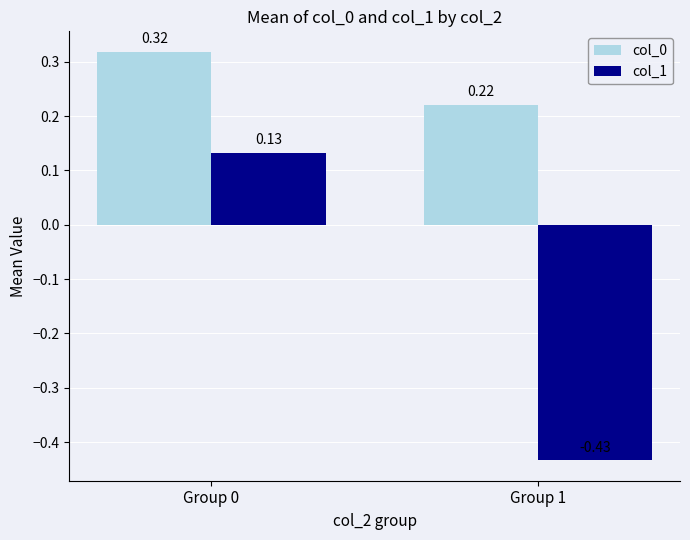

What is the sum of the col_0 values at Group 1 and Group 0?

0.5